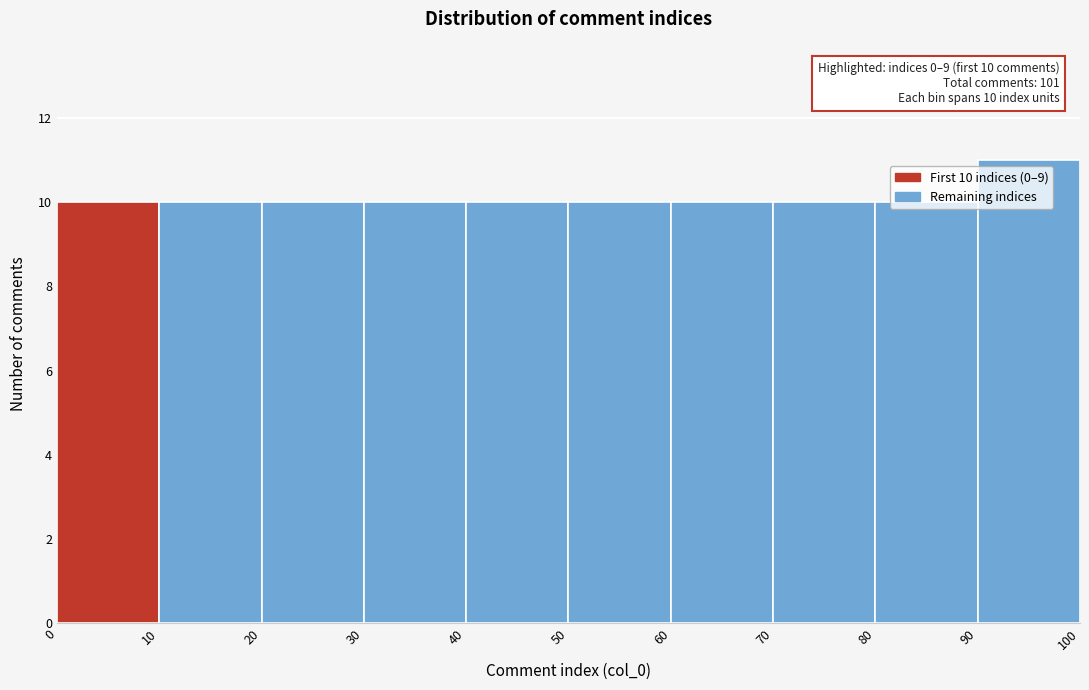

Which range on the x-axis has the tallest bar?

90 to 100